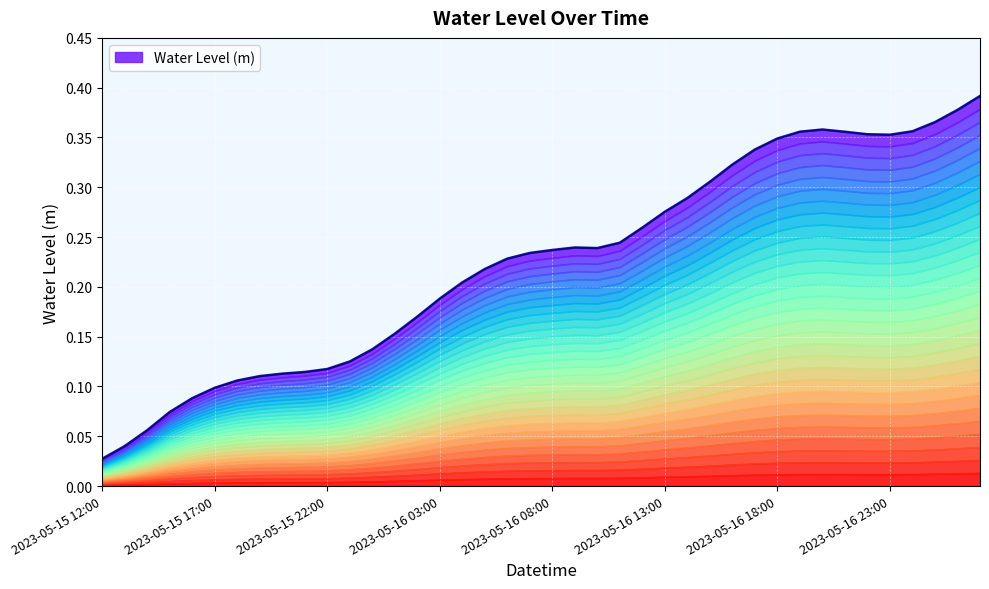

Where is the first local minimum?

2023-05-16 10:00